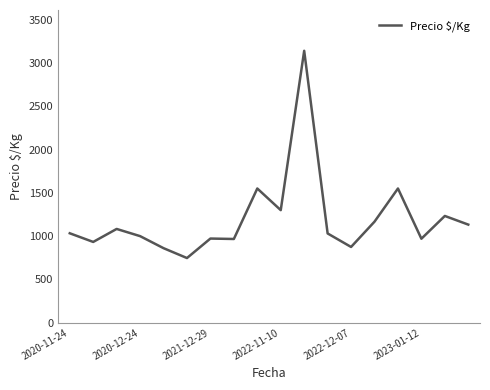

What is the smallest value displayed?

747